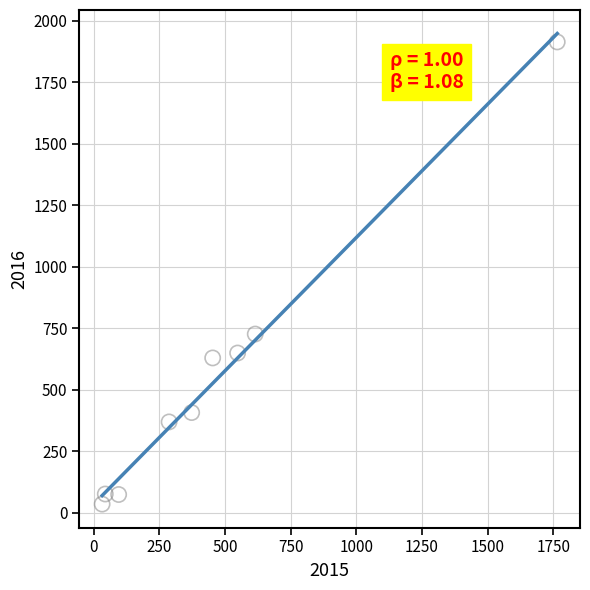

What Y value in the scatter plot is closest to 975?

727